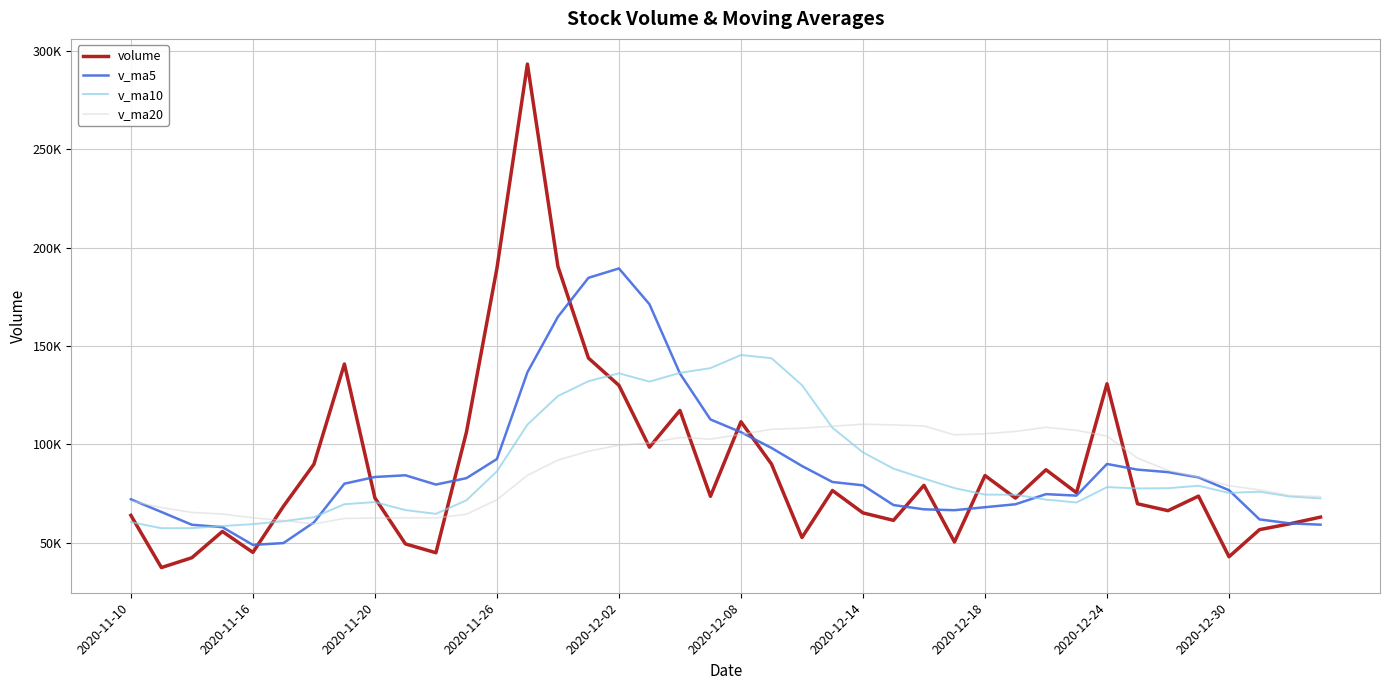

What is the maximum value for v_ma10?

145371.9